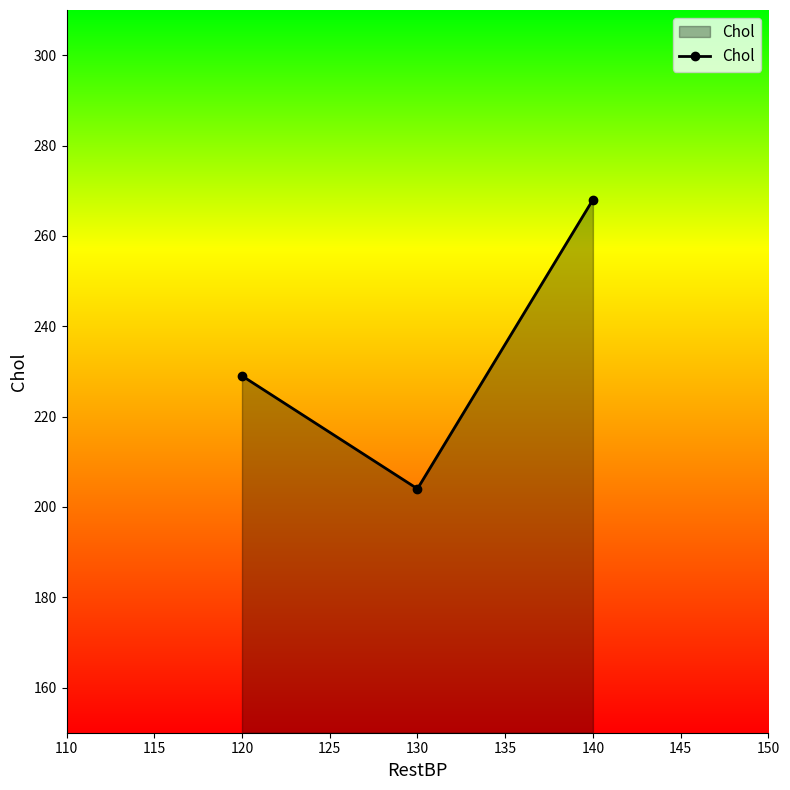

What is the minimum value shown in the chart?

204